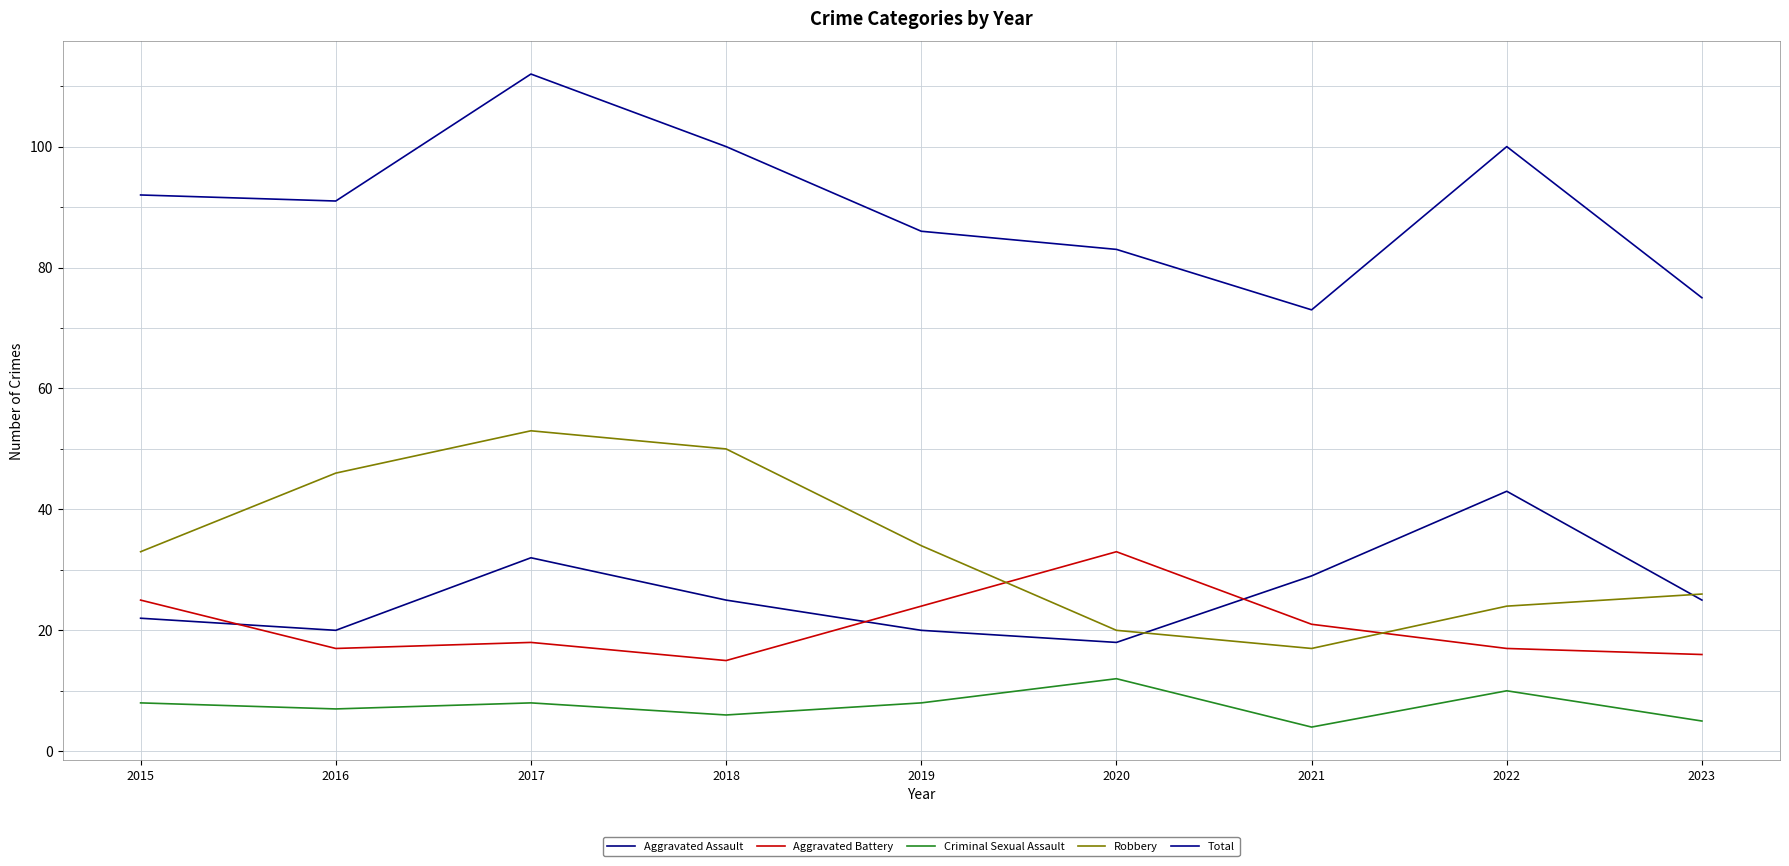

What is the total value across all series at 2020?

166